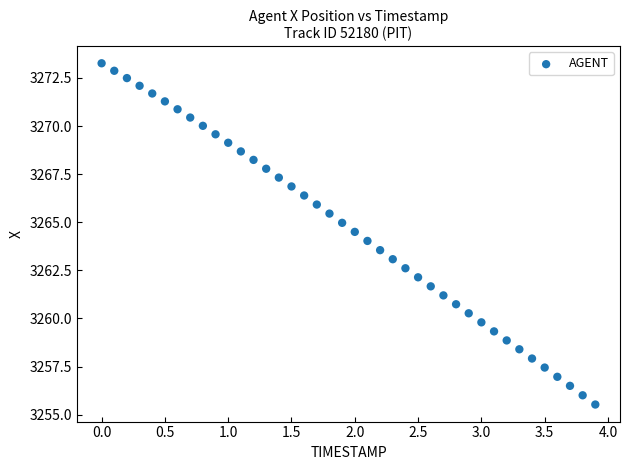

What is the range of Y values (max minus min)?

17.7